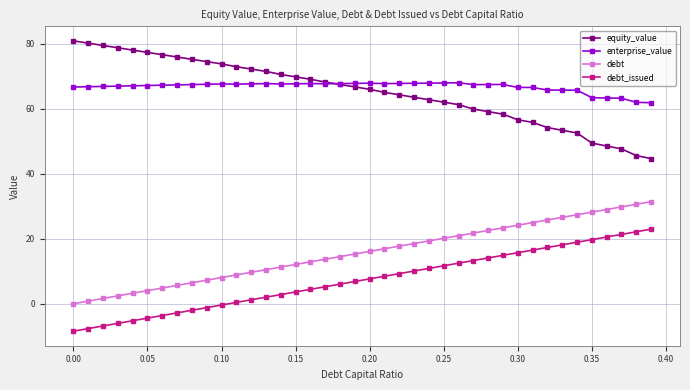

What is the value of the enterprise_value point at the 3rd from the left?

66.8